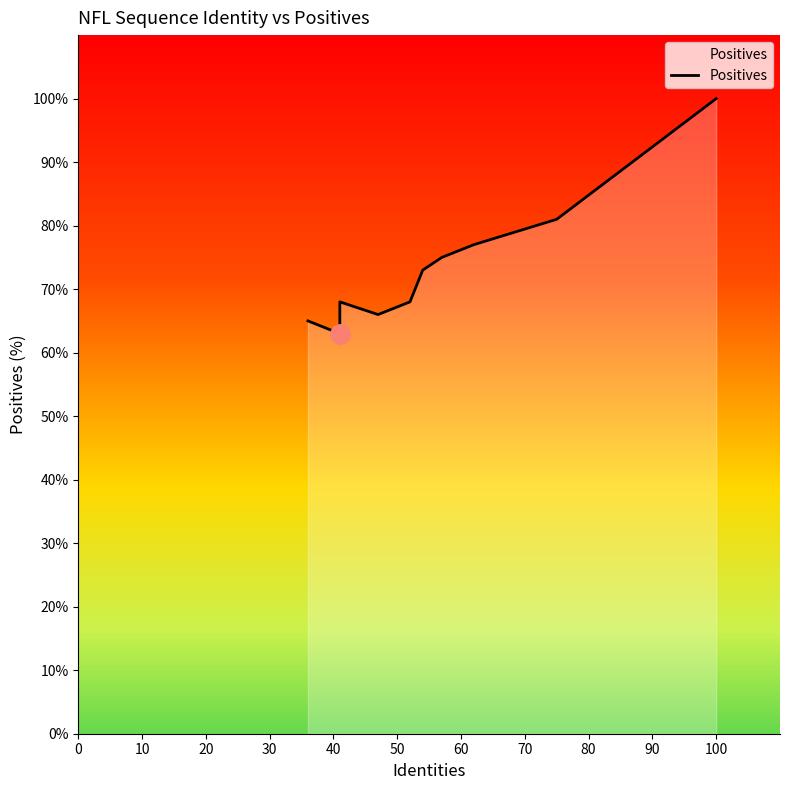

What is the change in value from 10 to 50?

+10